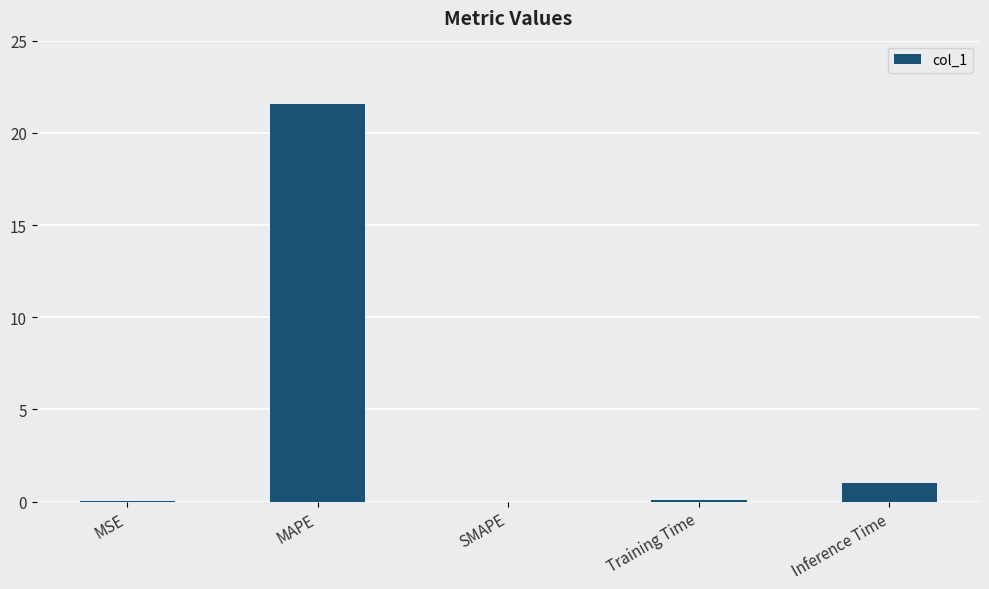

What is the average value?

4.5